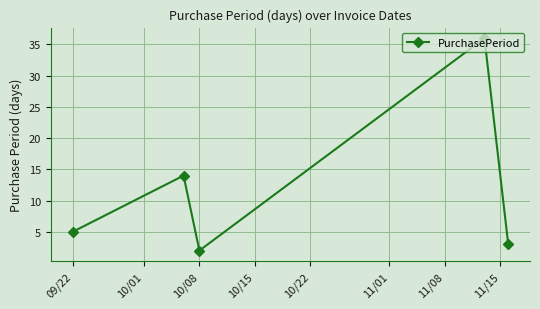

What is the sum of all values?

60